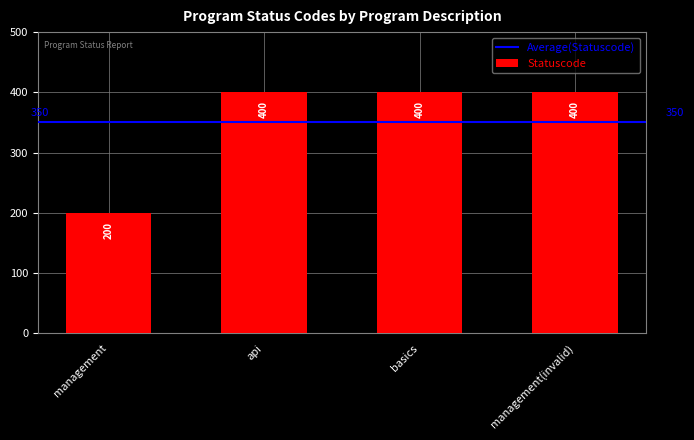

What is the value of the 2nd bar from the left?

400